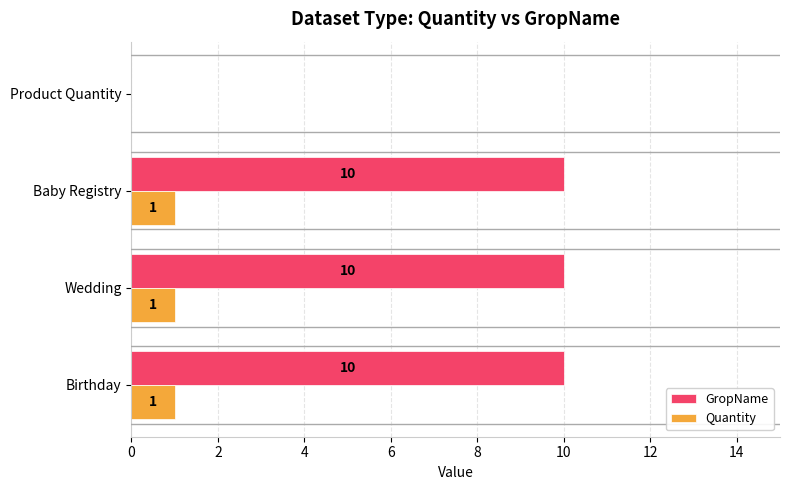

Which series has the widest spread of values?

GropName